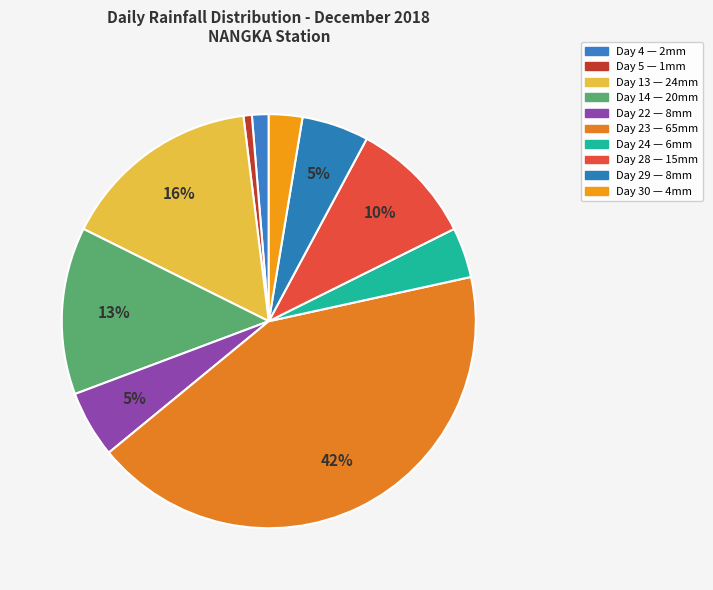

How many slices are in this pie chart?

10